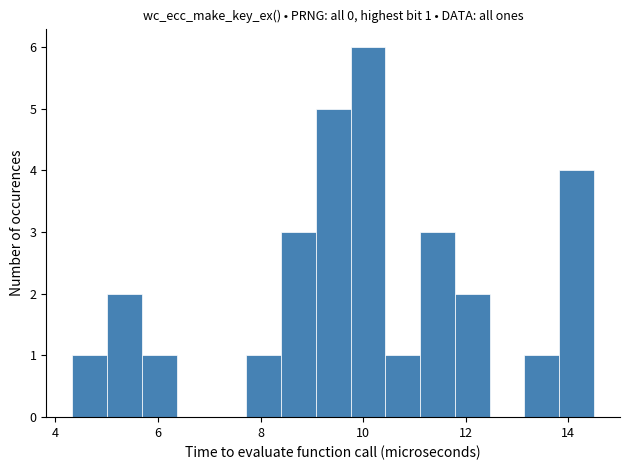

Around what value on the x-axis is the tallest bar? Give the approximate position of its centre, as read against the axis.

10.0